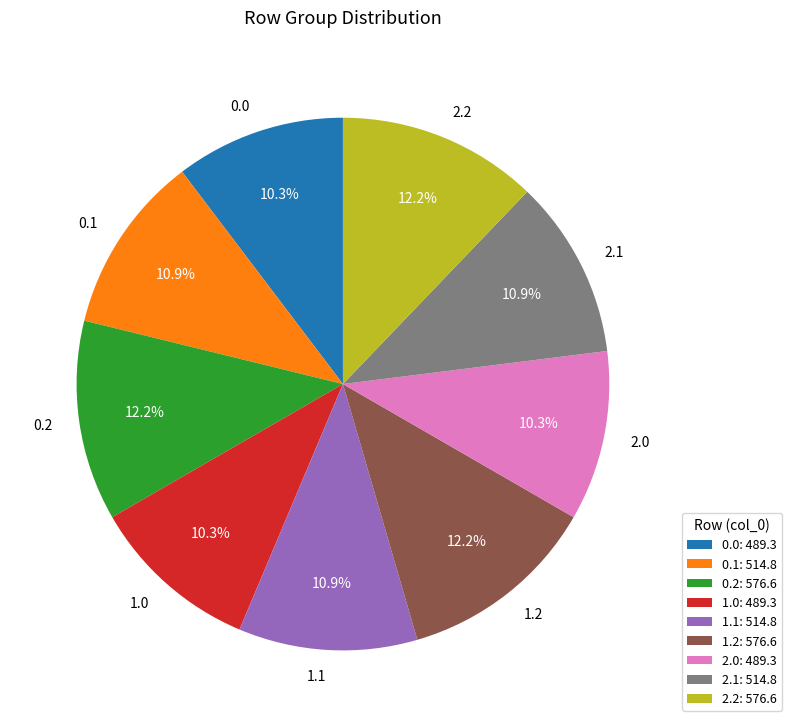

What percentage is NOT represented by 2.1?

89.1%